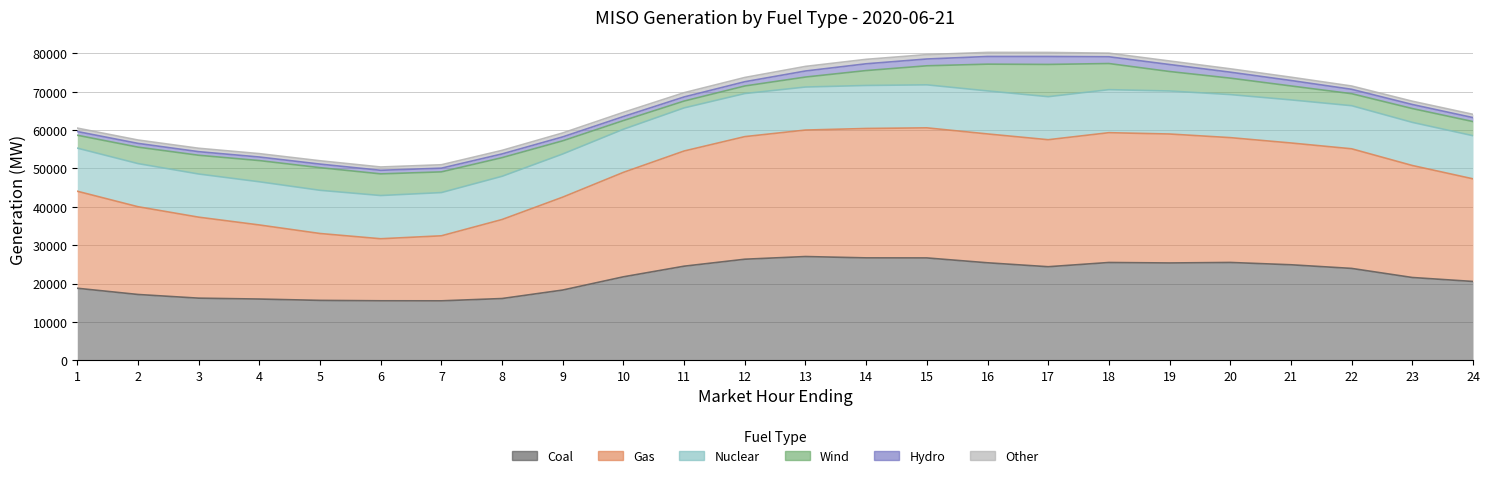

Rank the categories by Other value from lowest to highest.

23, 24, 22, 21, 6, 5, 2, 20, 4, 3, 7, 1, 19, 8, 18, 9, 17, 16, 10, 12, 11, 15, 14, 13